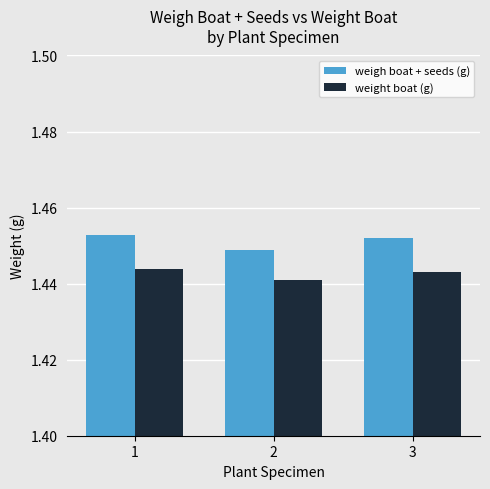

At 2, list the series in order from smallest to largest.

weight boat (g), weigh boat + seeds (g)